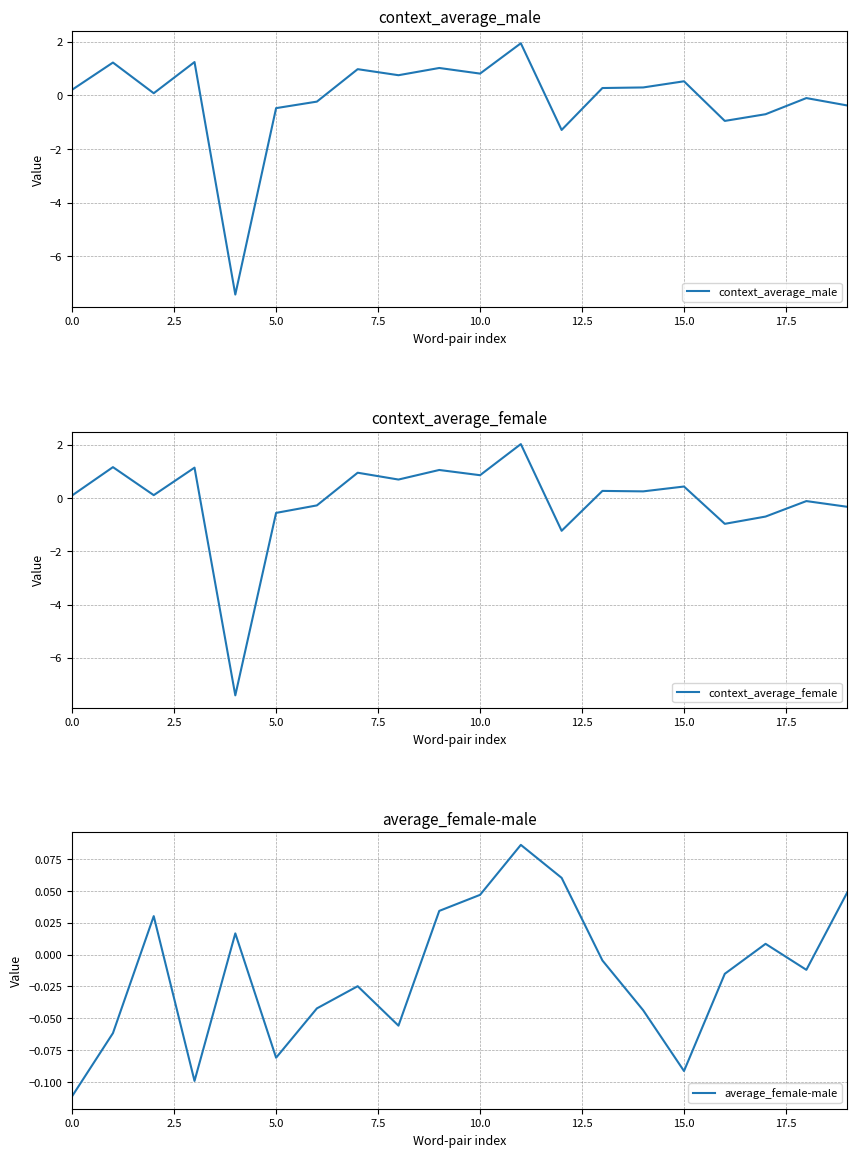

What is the minimum value for context_average_male?

-7.4